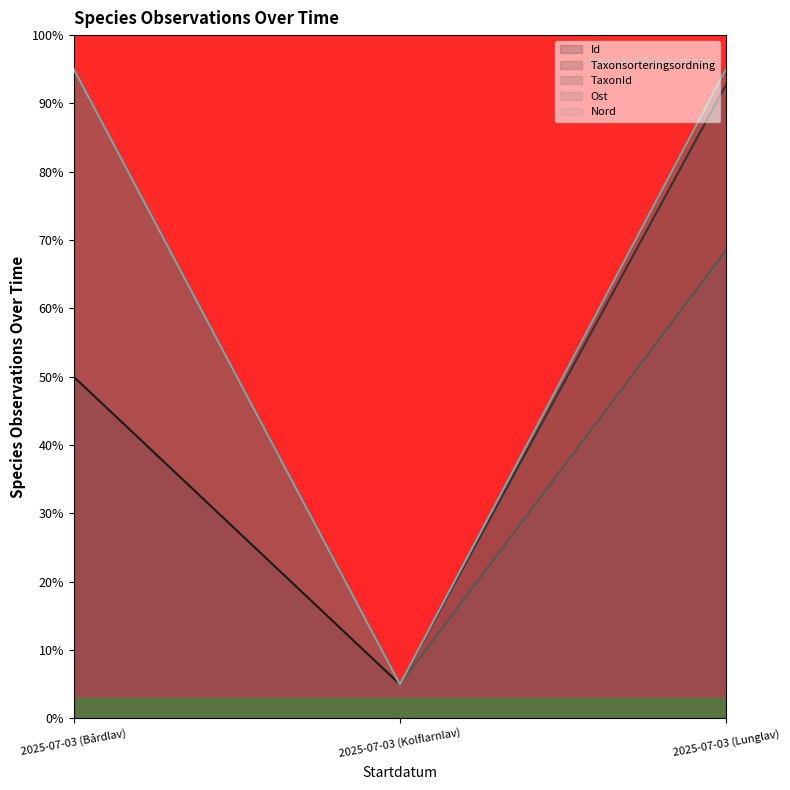

What position from the right is 2025-07-03 (Bårdlav)?

3